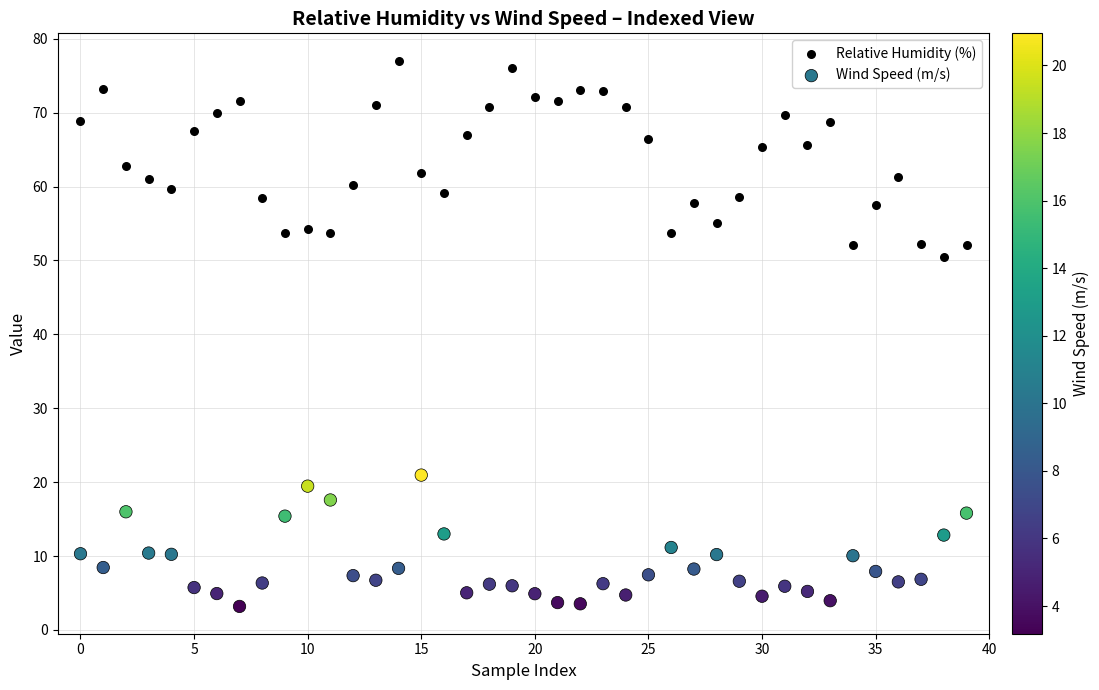

Which series has the widest spread of Y values?

Relative Humidity (%)